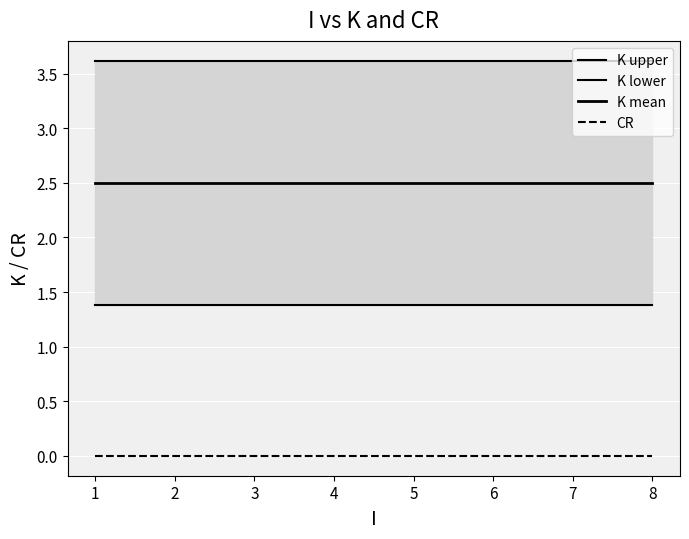

What is the value of the K mean point at the 6th from the left?

2.5